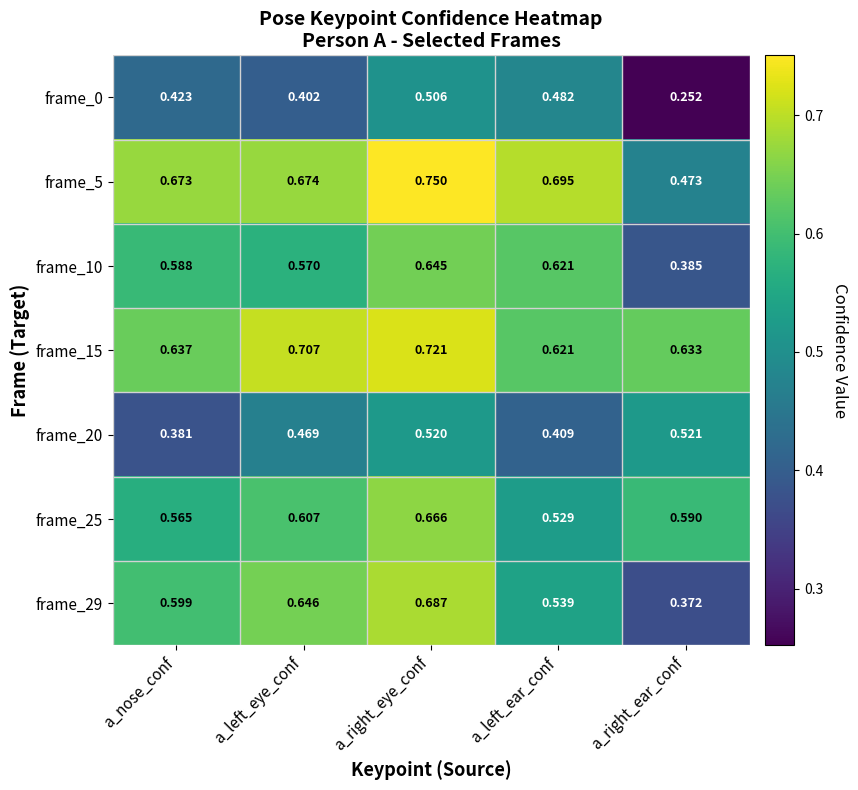

At which category is the sum across all series the highest?

a_right_eye_conf